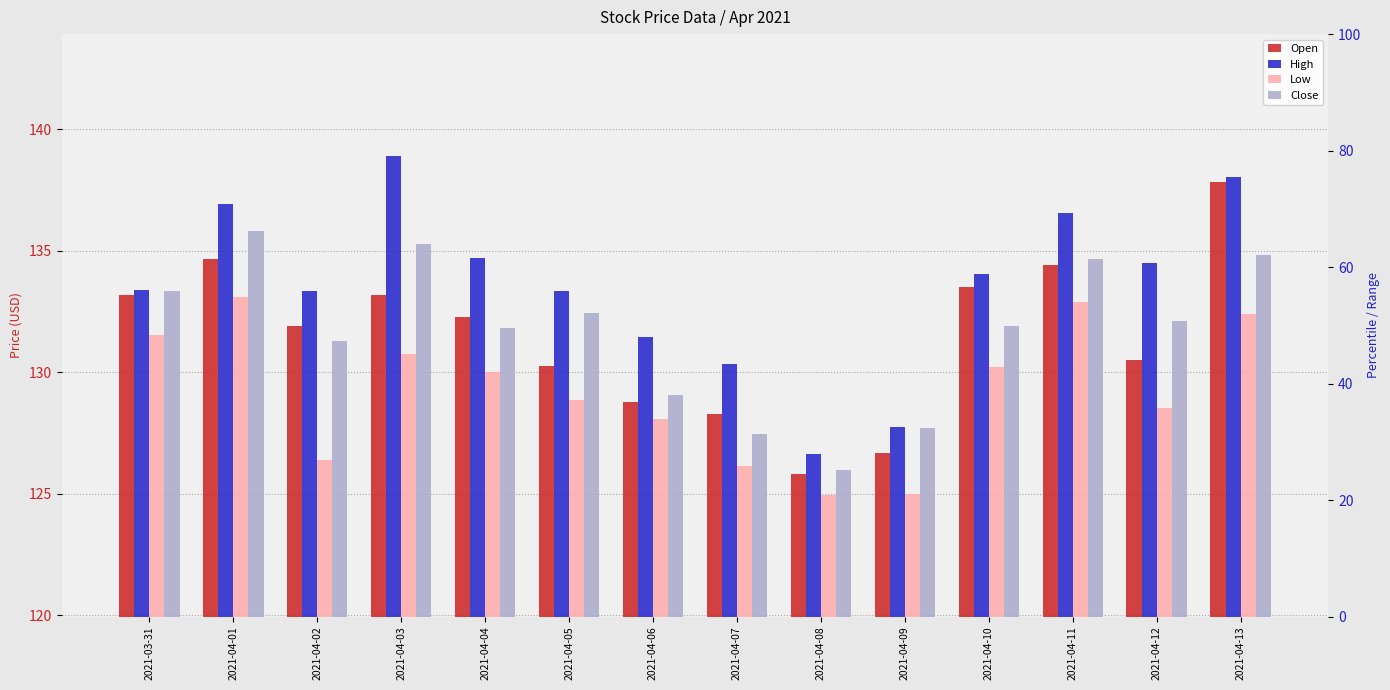

Count the number of categories in the chart.

14